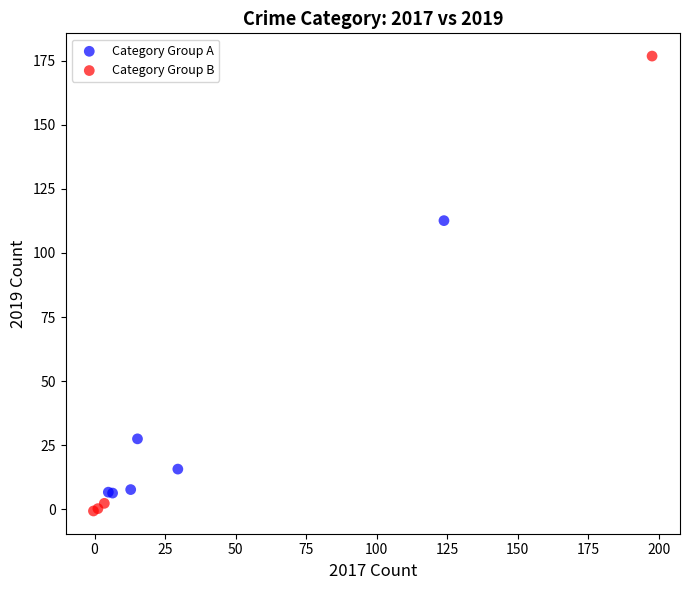

What are all the series names shown in the legend?

Category Group A, Category Group B